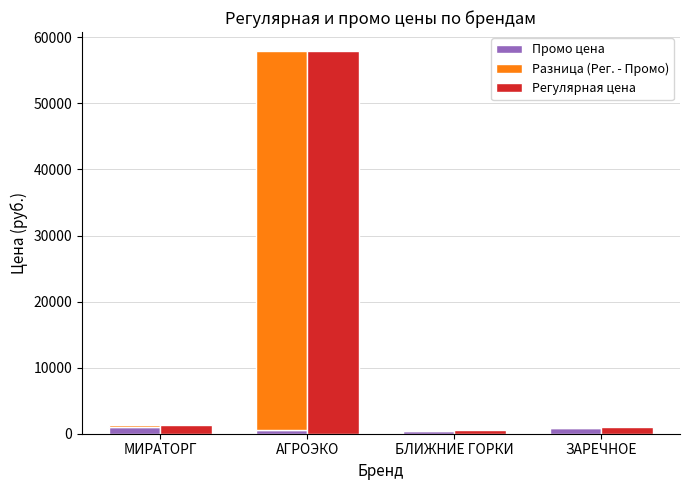

Which series changed the most between МИРАТОРГ and АГРОЭКО?

Разница (Рег. - Промо)